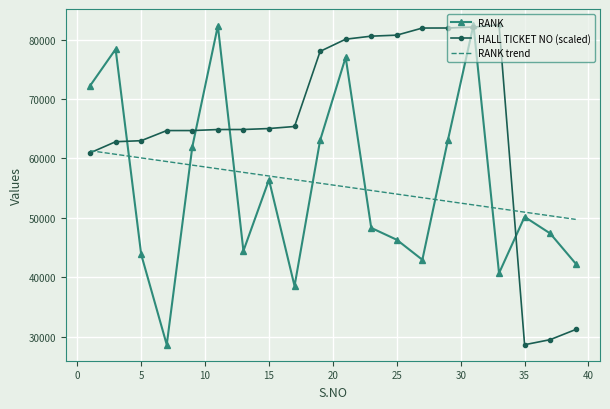

True or false: RANK and RANK trend cross at least once.

True